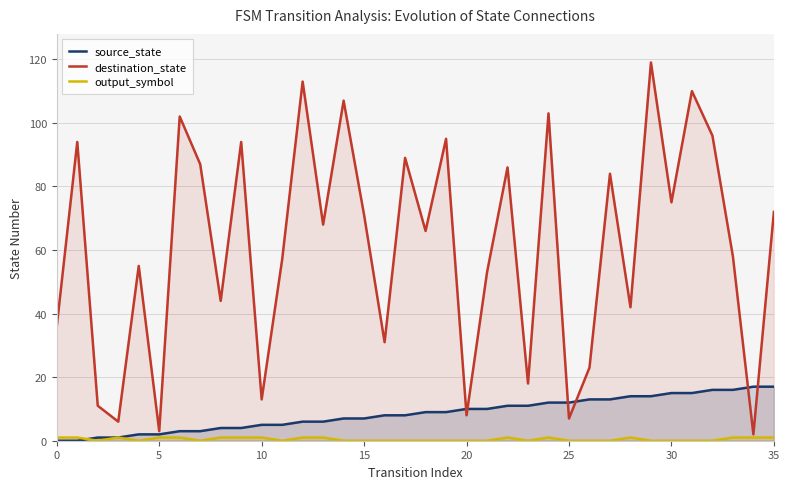

Reading right to left, transcribe all the data shown in this chart.

source_state: 17	17	16	16	15	15	14	14	13	13	12	12	11	11	10	10	9	9	8	8	7	7	6	6	5	5	4	4	3	3	2	2	1	1	0	0
destination_state: 72	2	58	96	110	75	119	42	84	23	7	103	18	86	53	8	95	66	89	31	71	107	68	113	57	13	94	44	87	102	3	55	6	11	94	36
output_symbol: 1	1	1	0	0	0	0	1	0	0	0	1	0	1	0	0	0	0	0	0	0	0	1	1	0	1	1	1	0	1	1	0	1	0	1	1